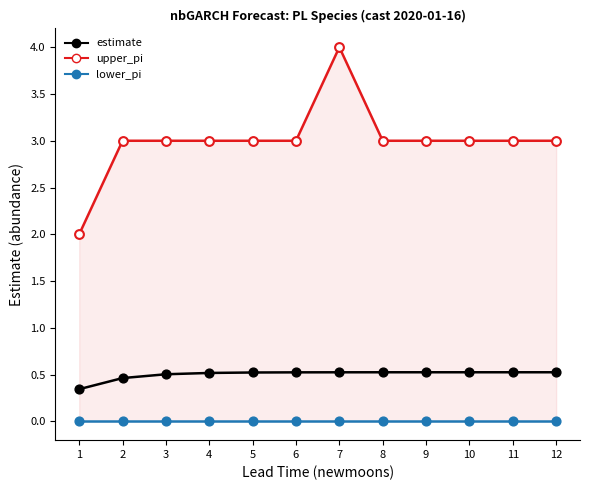

Which series reaches the maximum Y coordinate?

upper_pi